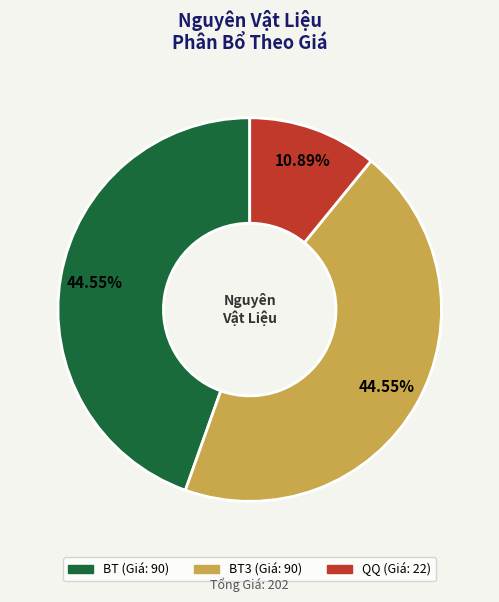

Is there a majority slice in this chart?

No